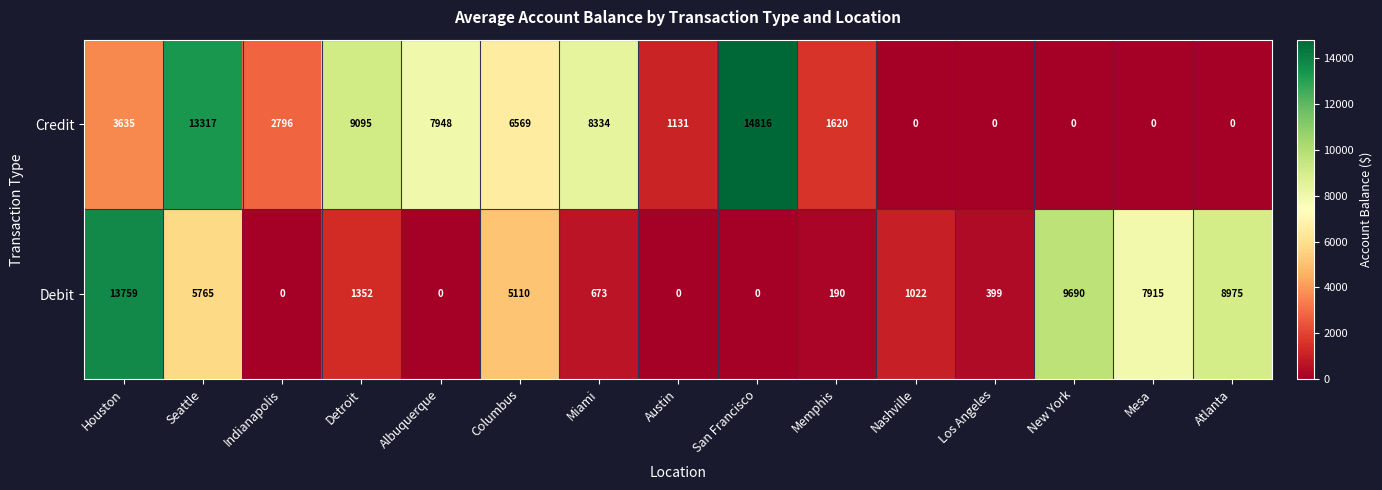

At which category is the sum across all series the highest?

Seattle